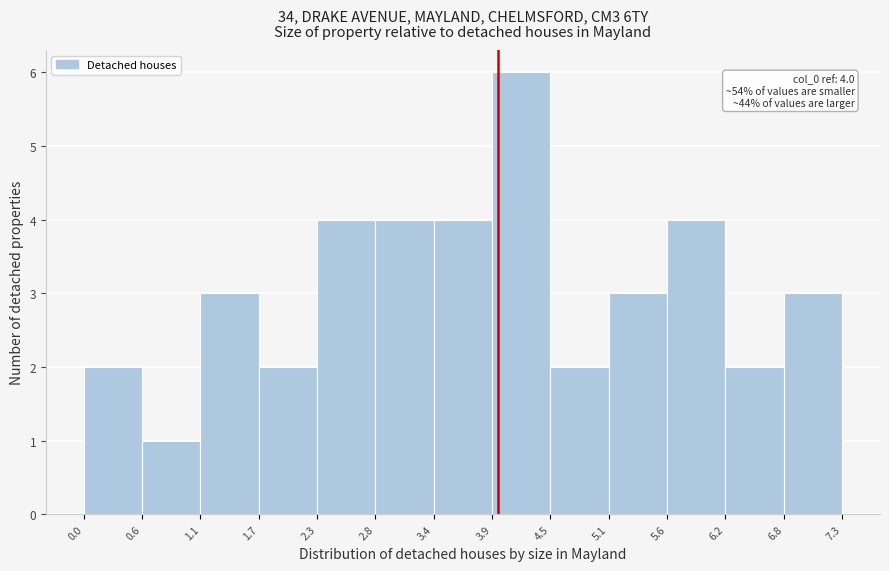

Over which range of the x-axis is the bar tallest?

3.9 to 4.5